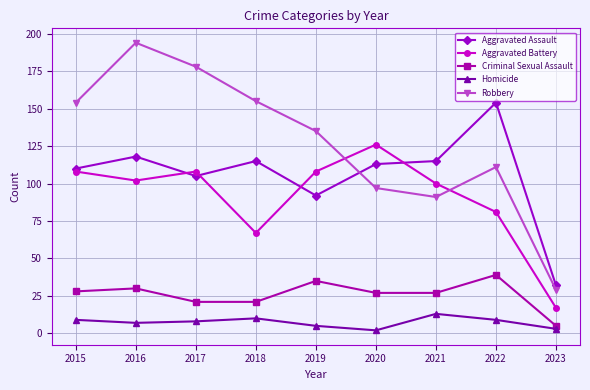

How many values in the Homicide series are below 8?

4